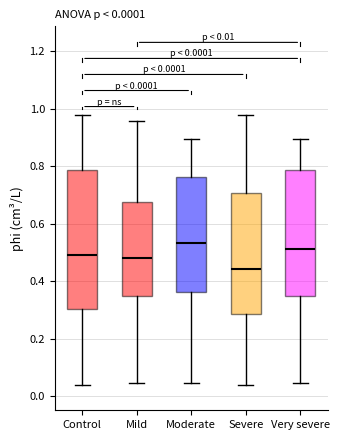

Which box has the lowest median line?

Severe